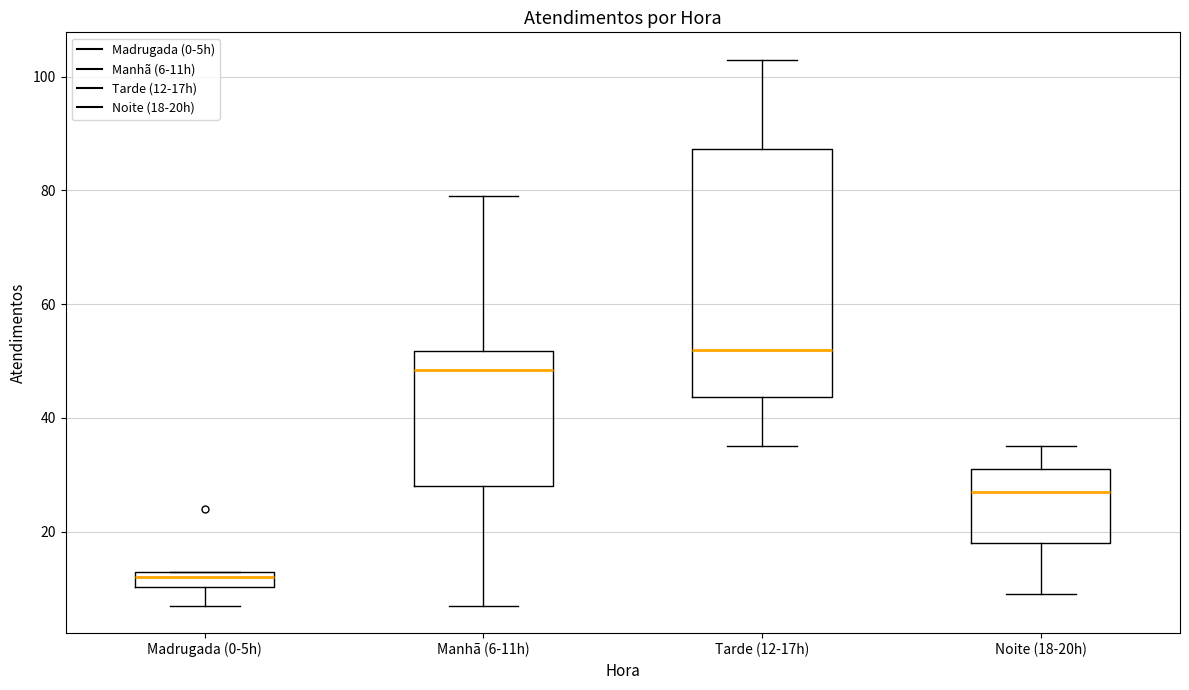

Which box has the lowest median line?

Madrugada (0-5h)